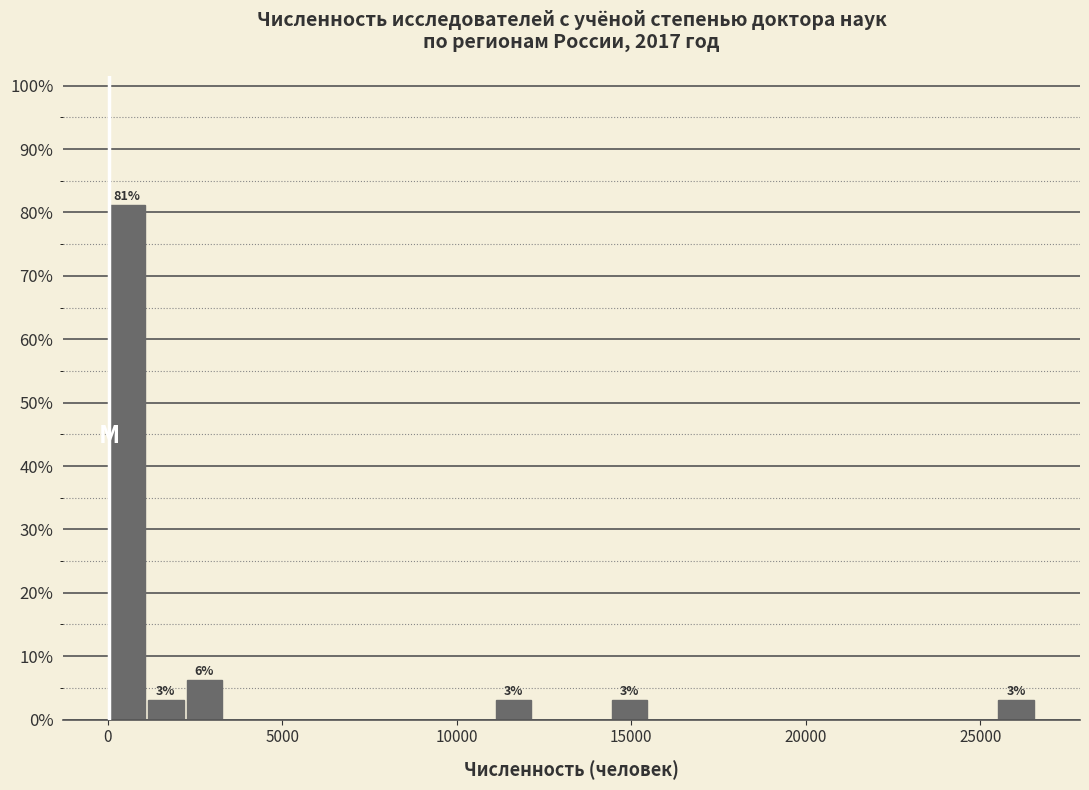

Around what value on the x-axis is the tallest bar? Give the approximate position of its centre, as read against the axis.

500